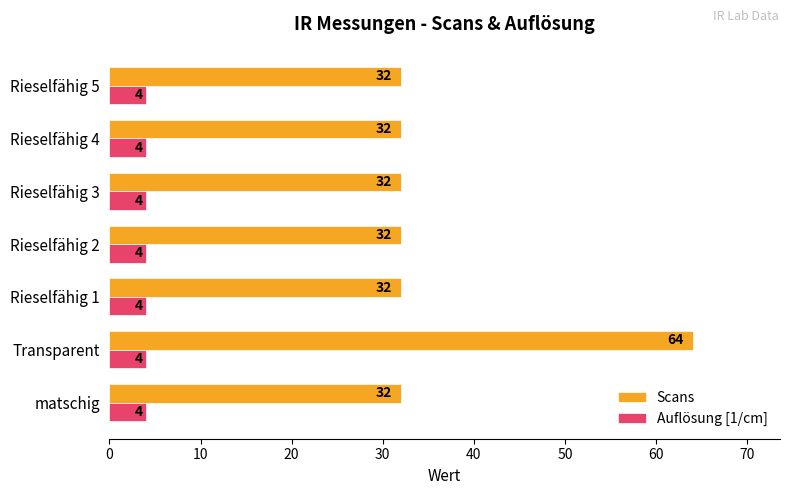

What is the difference between the highest and lowest values at Transparent?

60